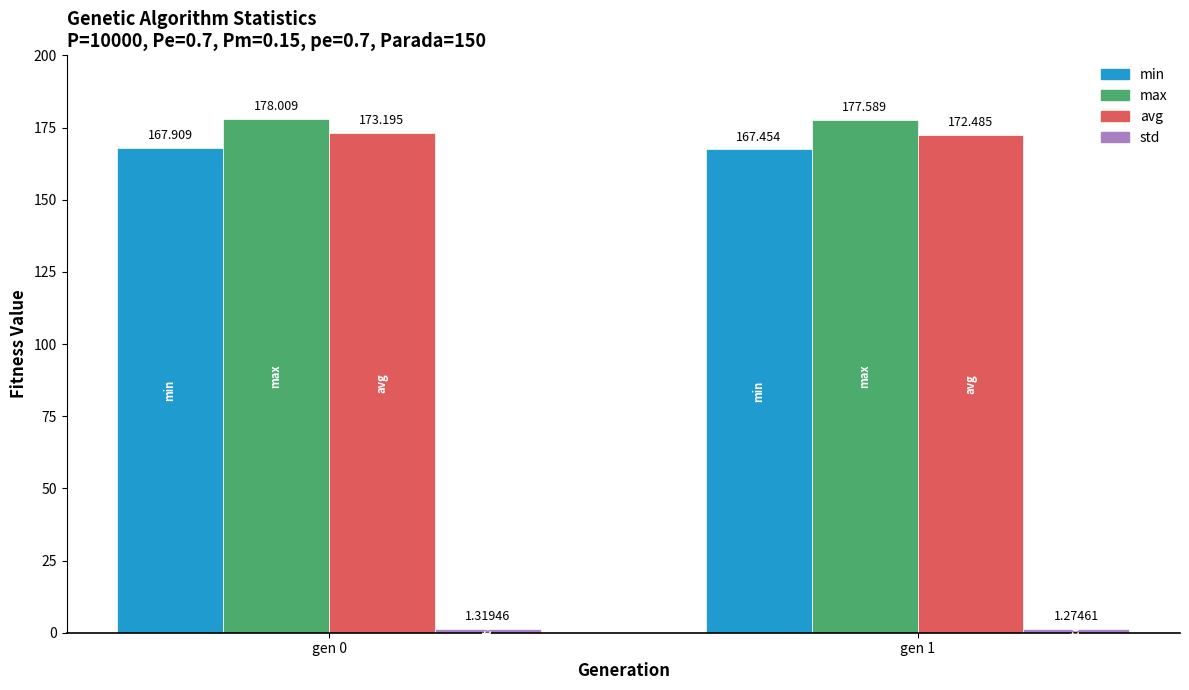

At how many categories does at least one series exceed 102?

2